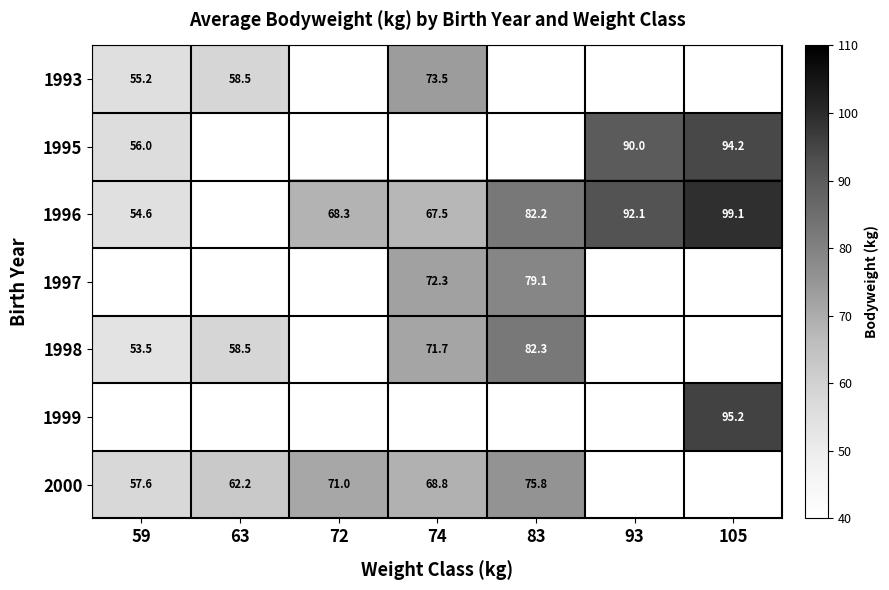

Is the value of 1997 at 74 greater than the value of 2000 at 63?

Yes